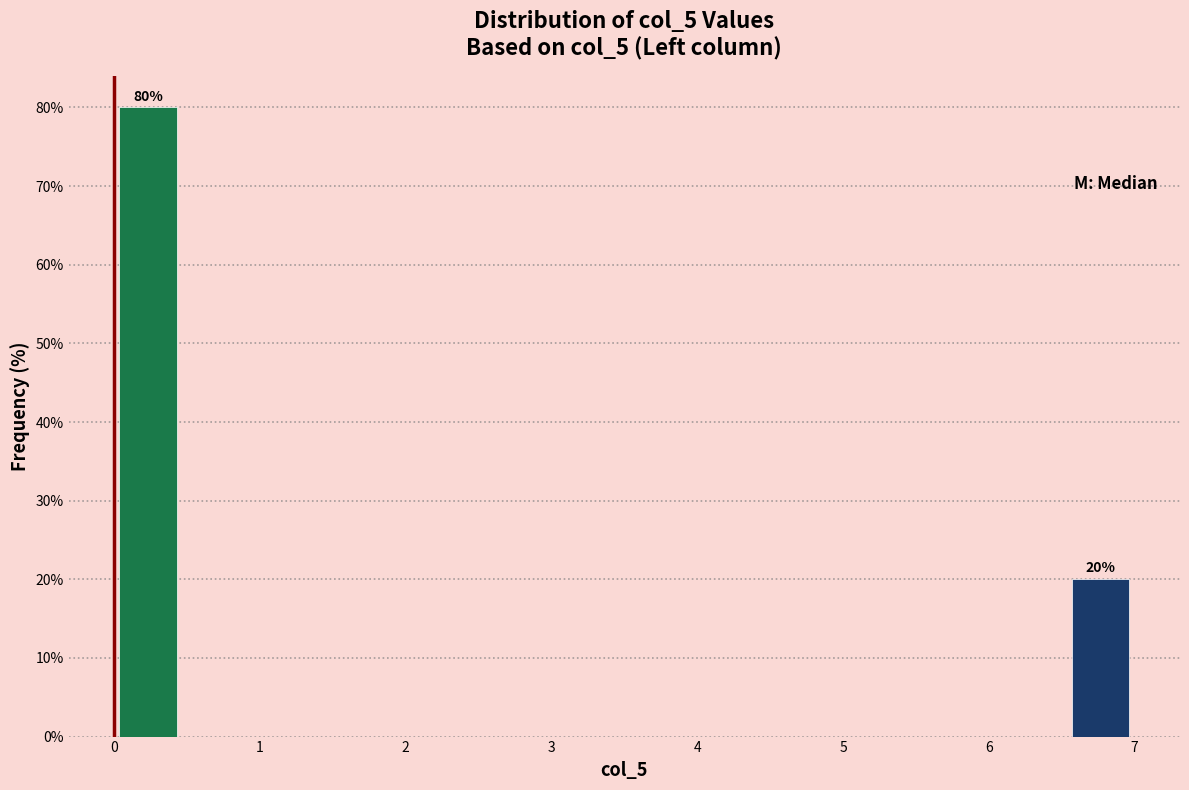

Over which range of the x-axis is the bar tallest?

0.0 to 0.5